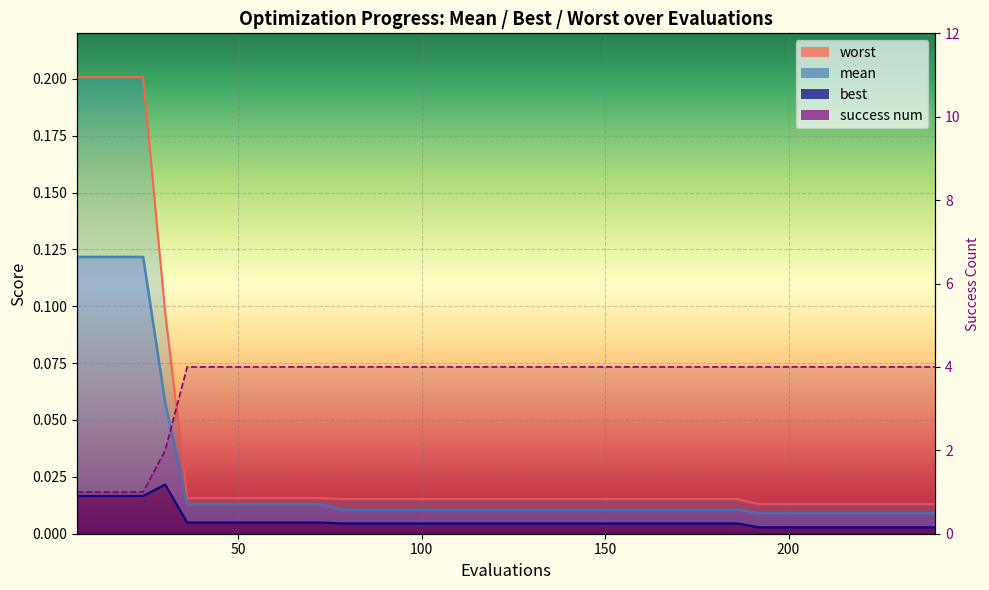

List the series in order of their peak value, lowest first.

best_line, mean_line, worst_line, success num line